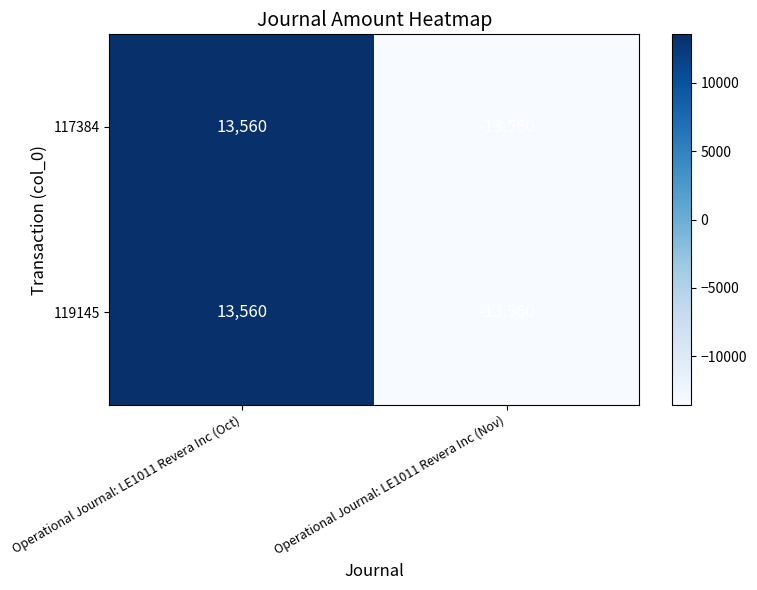

What is the difference between the 119145 values at Operational Journal: LE1011 Revera Inc (Nov) and Operational Journal: LE1011 Revera Inc (Oct)?

27120